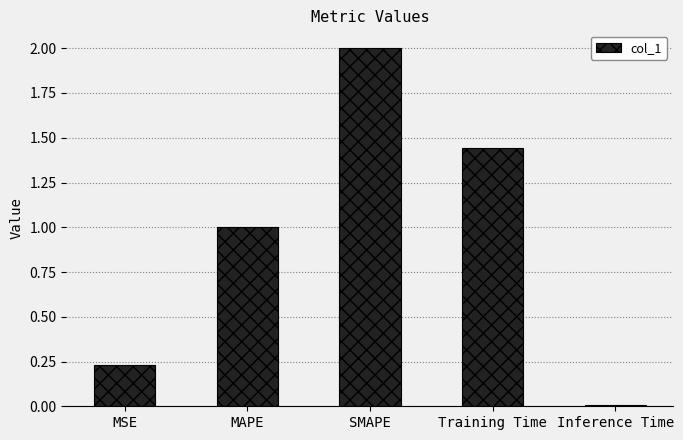

What is the change in value from SMAPE to Inference Time?

-2.0